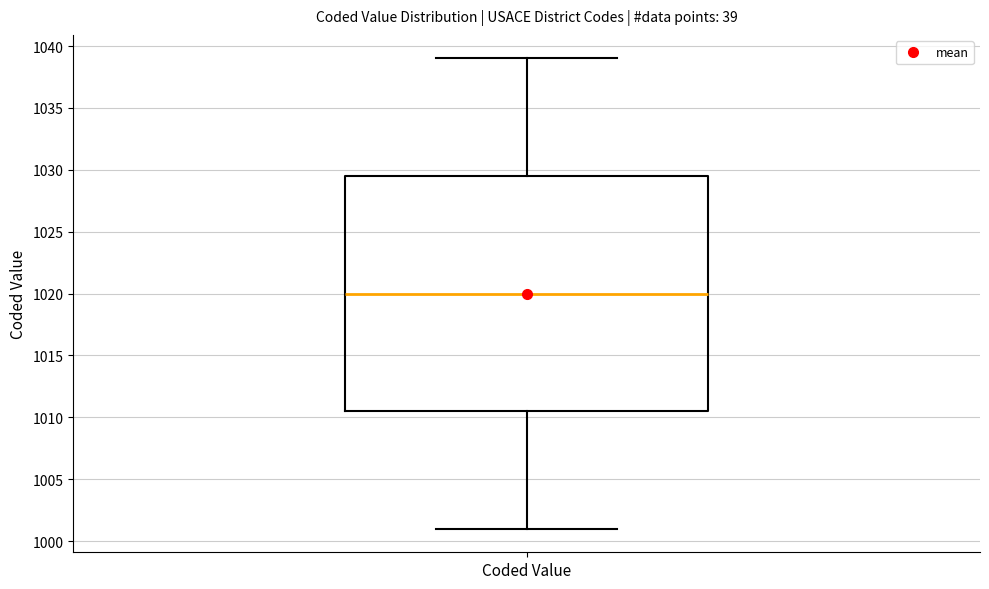

Where does the upper whisker of the box for Coded Value end on the y-axis? The values are not printed on the chart, so give them approximately, as read against the axis.

1039.0